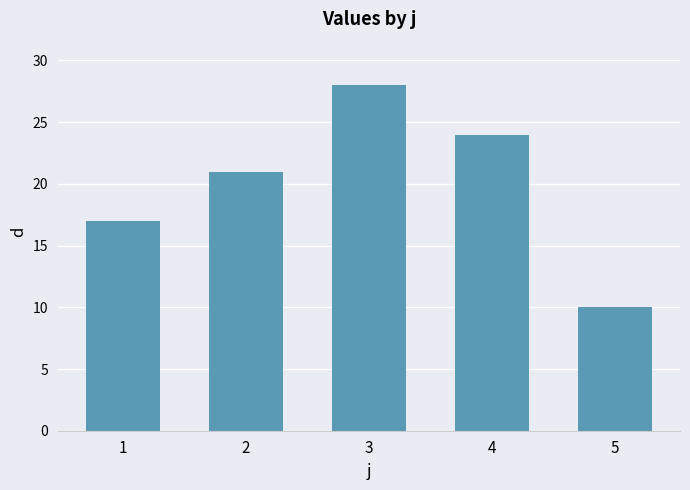

What is the value of the 3rd bar from the left?

28